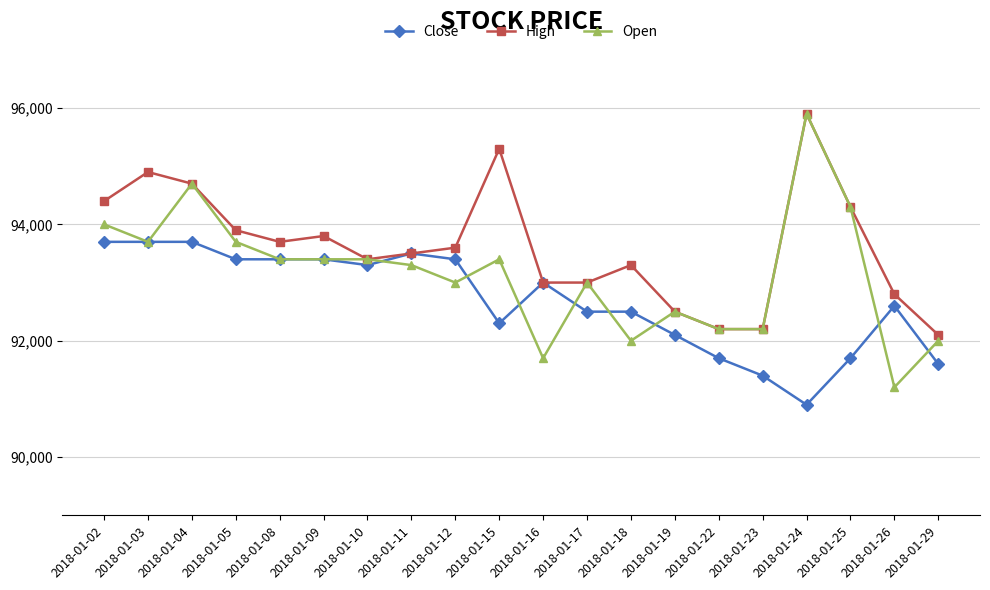

What are all the series names shown in the legend?

Close, High, Open